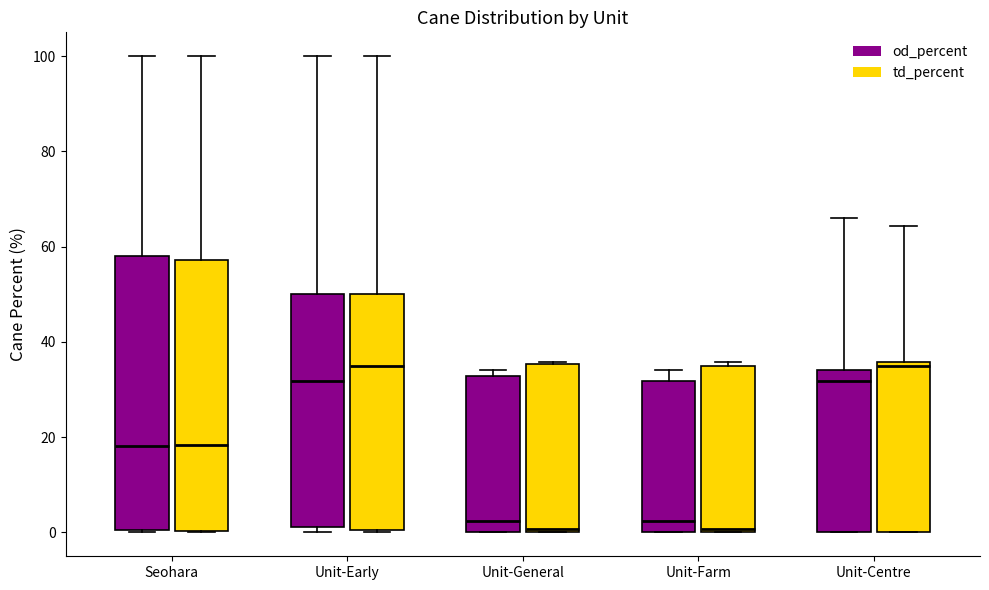

Reading left to right, transcribe this box plot: for each box, give where its median line is, the range the box spans, and where its two whiskers end, as read against the y-axis. The values are not printed on the chart, so give them approximately, as read against the axis.

Seohara (od_percent): median 18, box 0 to 58, whiskers 0 to 100
Seohara (td_percent): median 18, box 0 to 58, whiskers 0 to 100
Unit-Early (od_percent): median 32, box 2 to 50, whiskers 0 to 100
Unit-Early (td_percent): median 34, box 0 to 50, whiskers 0 to 100
Unit-General (od_percent): median 2, box 0 to 32, whiskers 0 to 34
Unit-General (td_percent): median 0 (just above the box's lower edge), box 0 to 36, whiskers 0 to 36
Unit-Farm (od_percent): median 2, box 0 to 32, whiskers 0 to 34
Unit-Farm (td_percent): median 0 (just above the box's lower edge), box 0 to 34, whiskers 0 to 36
Unit-Centre (od_percent): median 32, box 0 to 34, whiskers 0 to 66
Unit-Centre (td_percent): median 34, box 0 to 36, whiskers 0 to 64